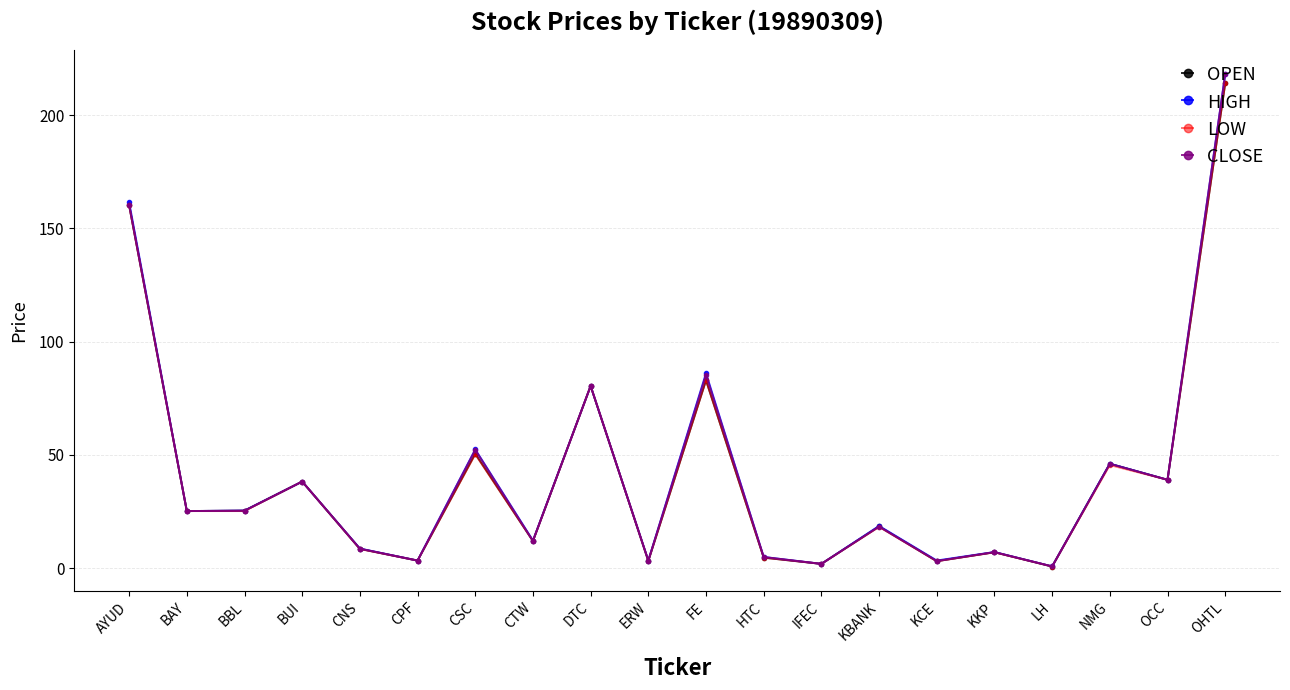

What is the greatest value displayed?

218.0